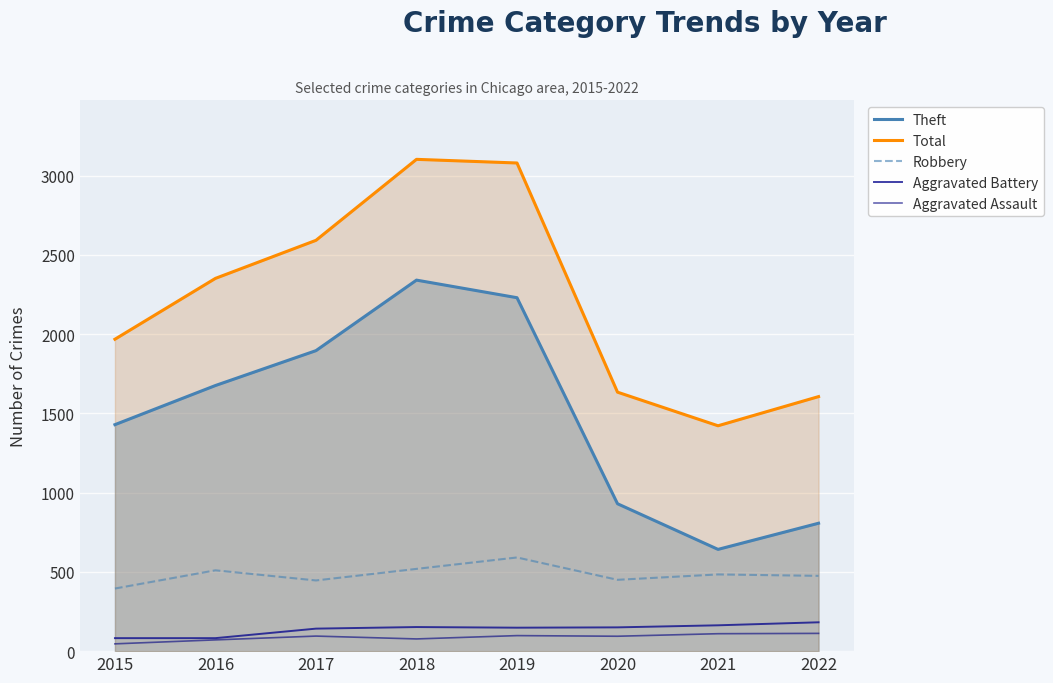

Where is Aggravated Assault nearest to the value 79?

2018